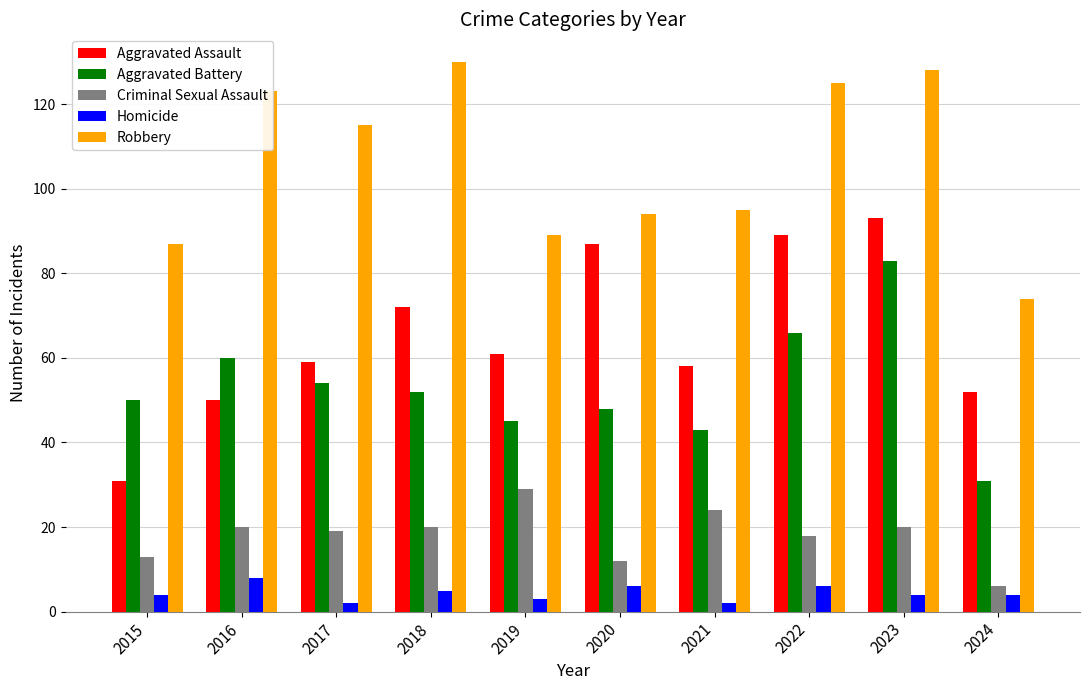

Rank the series by their maximum value, from highest to lowest.

Robbery, Aggravated Assault, Aggravated Battery, Criminal Sexual Assault, Homicide